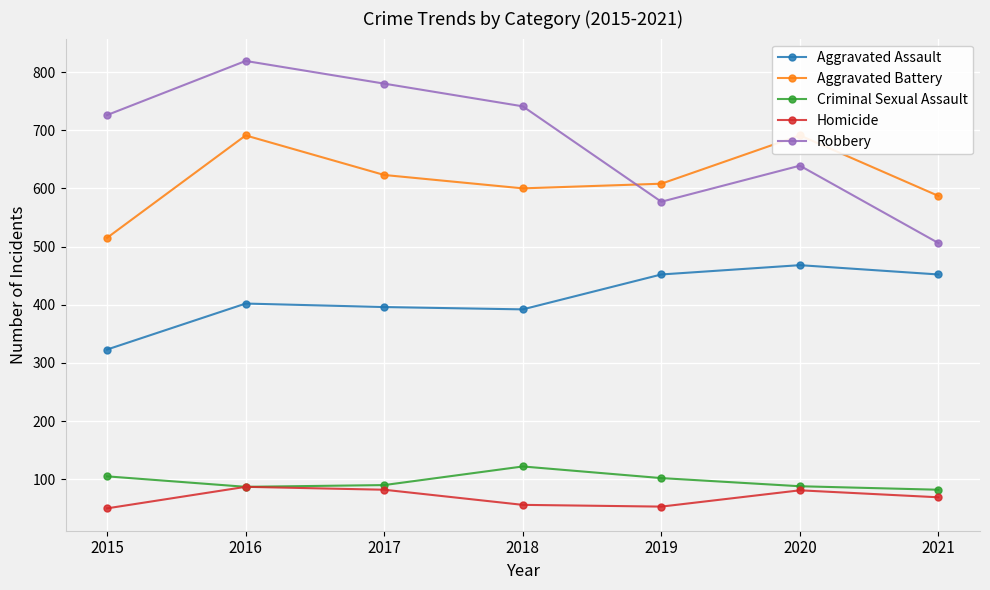

Which category has the lowest value in the Criminal Sexual Assault series?

2021